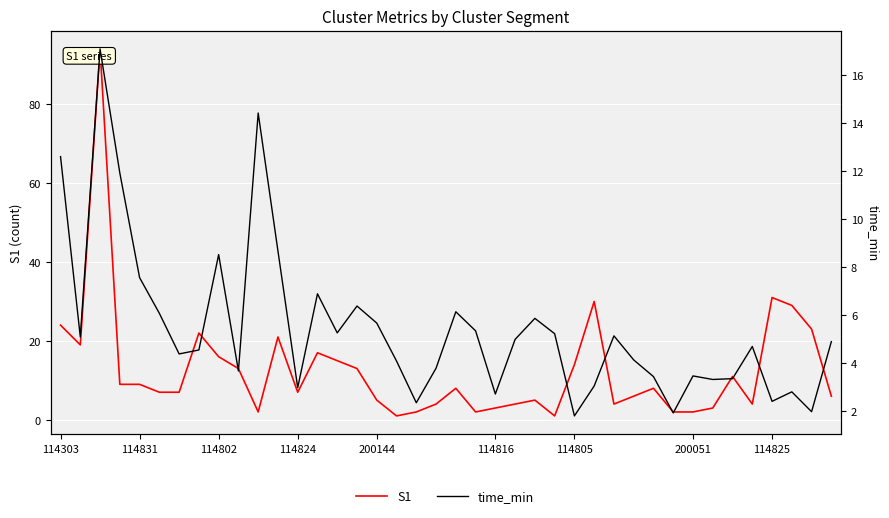

True or false: S1 and time_min intersect in this chart.

True